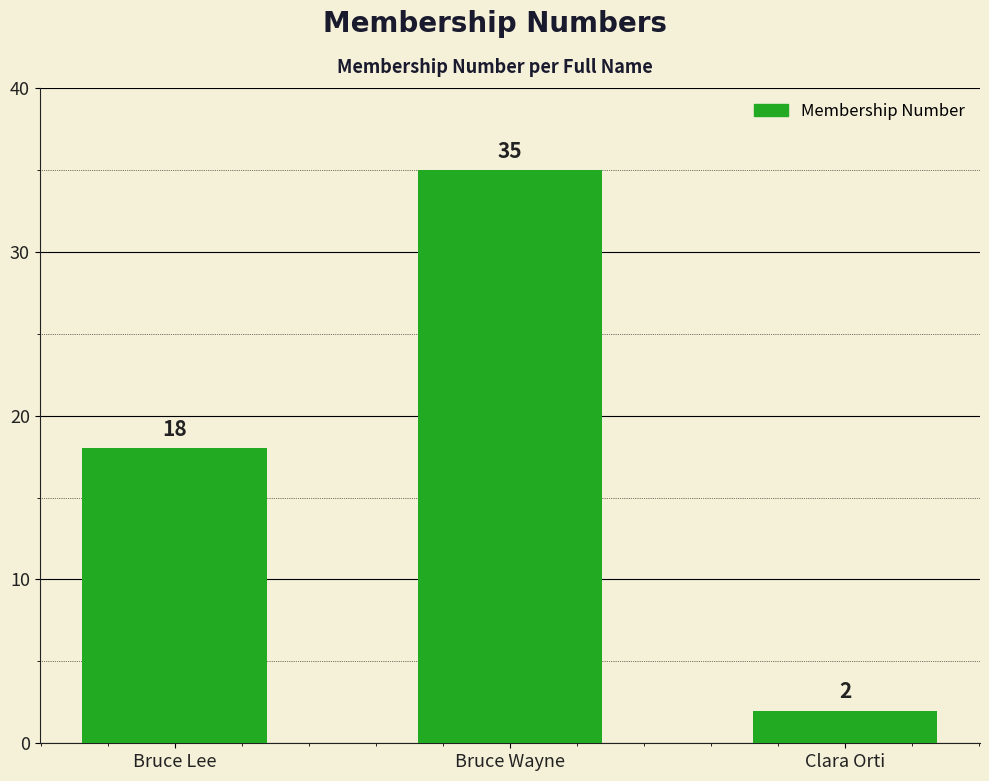

What is the sum of all values?

55